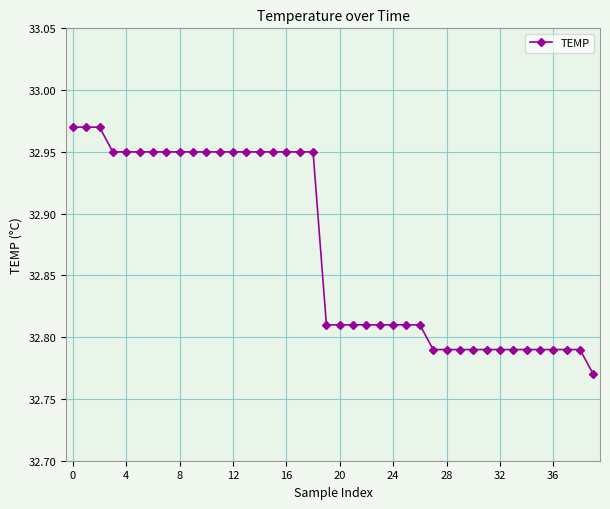

How many values are between 32 and 33?

40